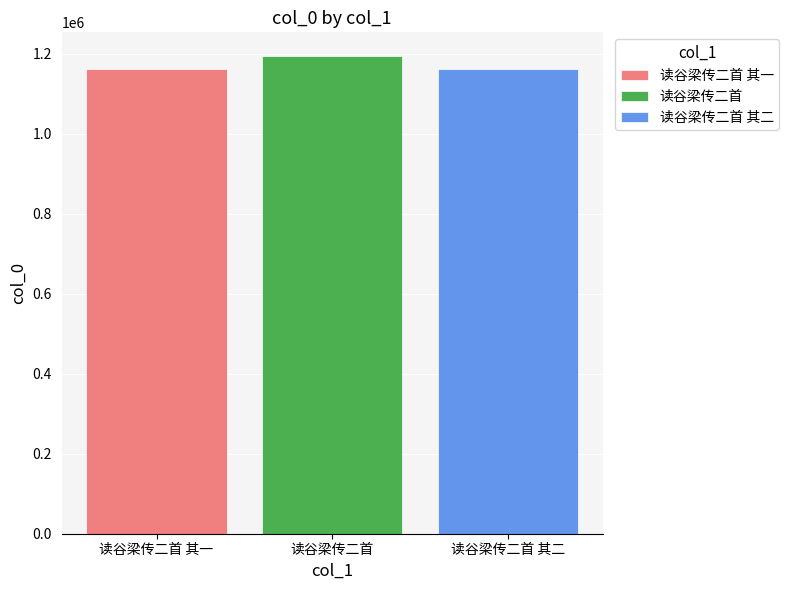

Read the 读谷梁传二首 其一 value at 读谷梁传二首.

1161827